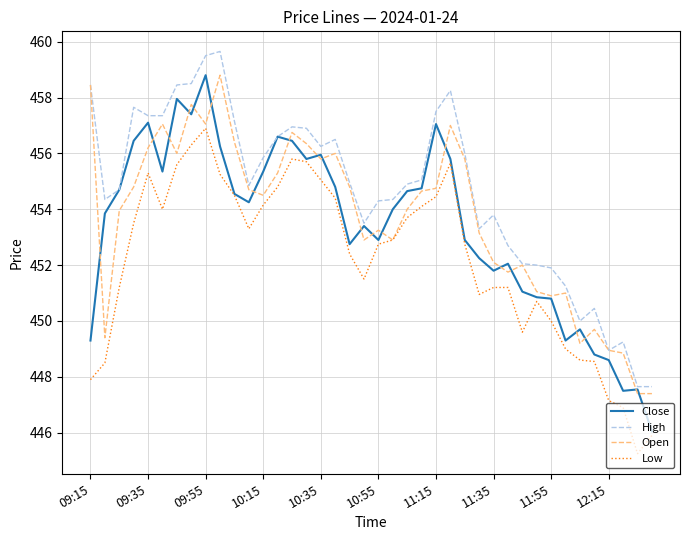

What is the lowest value of the Open series?

447.4